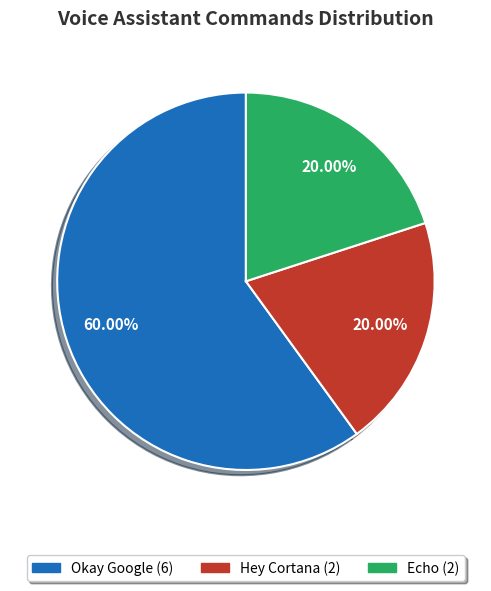

To the nearest percent, what is the difference between the Echo and Okay Google slice percentages?

40%